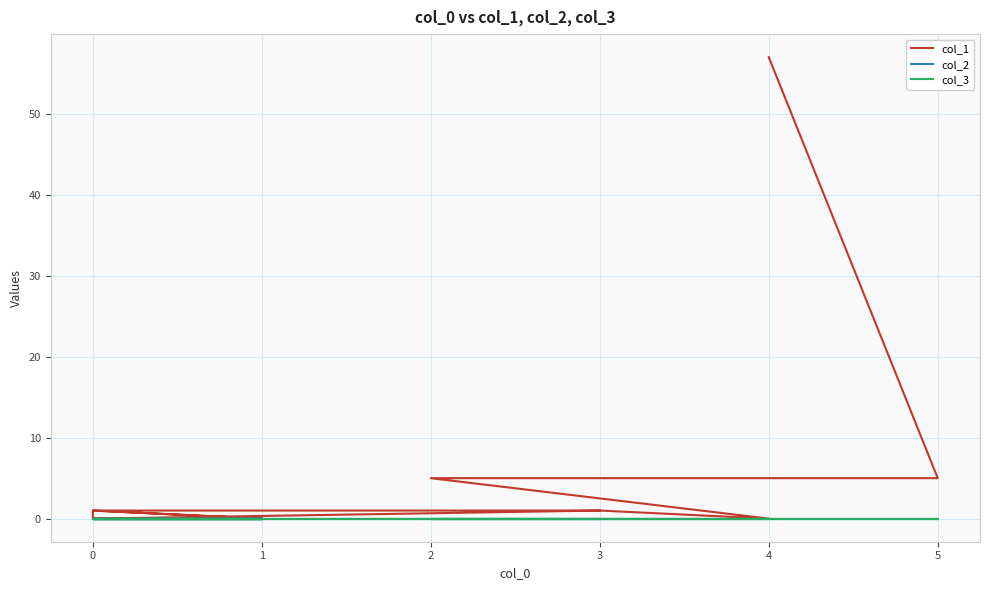

True or false: col_3 has a value of 0 at 3.

True